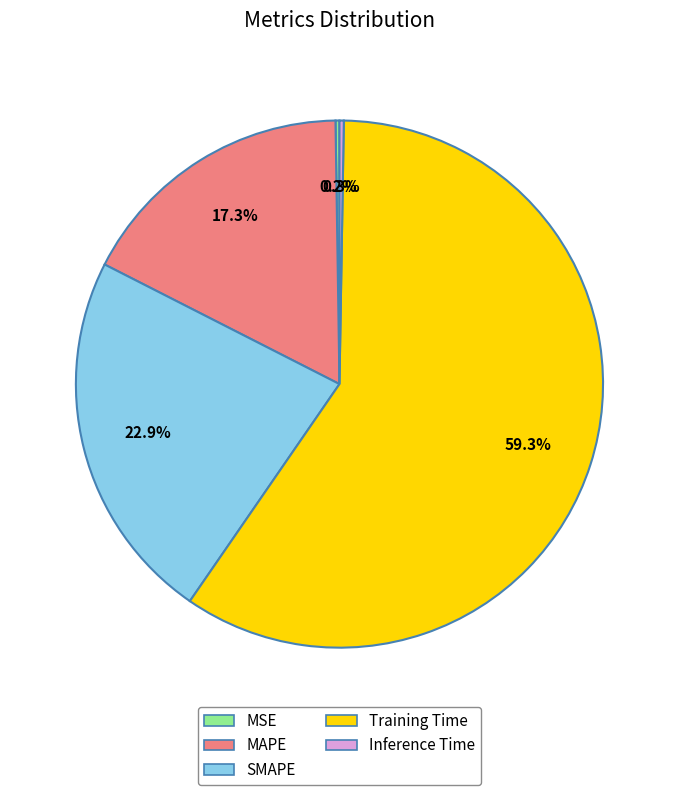

To the nearest percent, what is the difference between the largest and smallest slice percentages?

59%